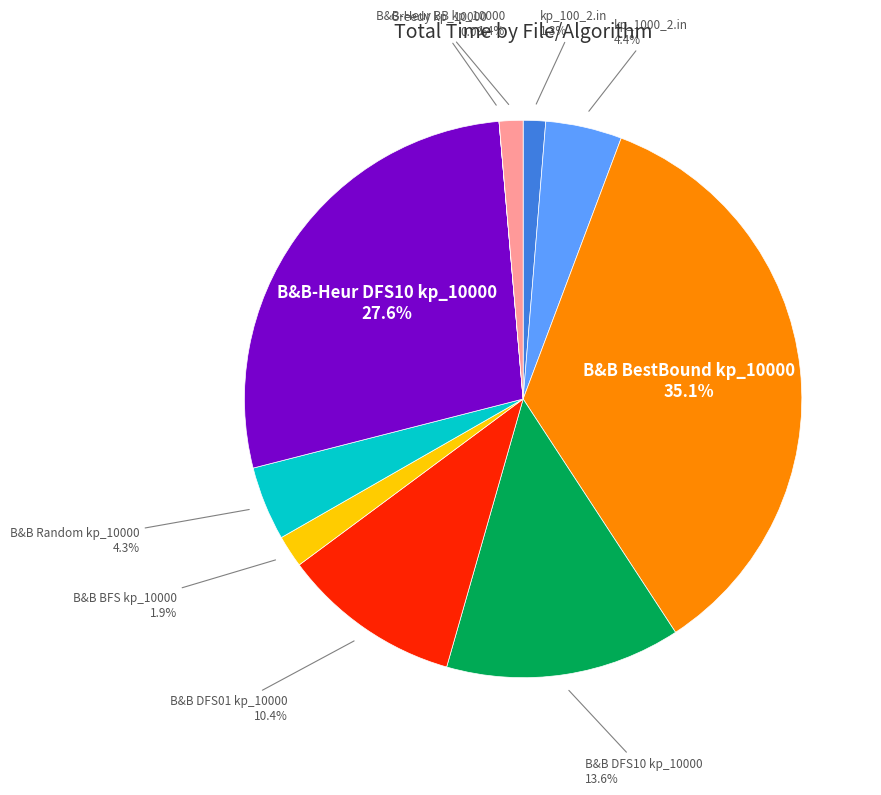

Is there any slice that represents more than half of the pie?

No